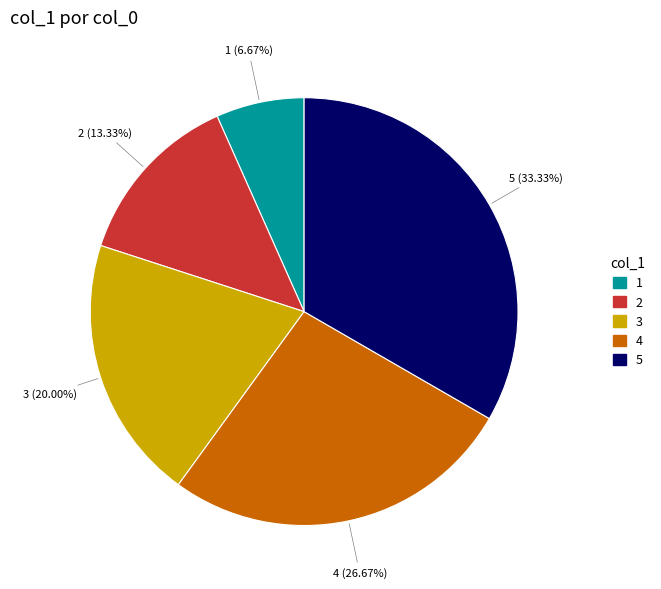

The 5 slice represents 19% of the pie. True or false?

False